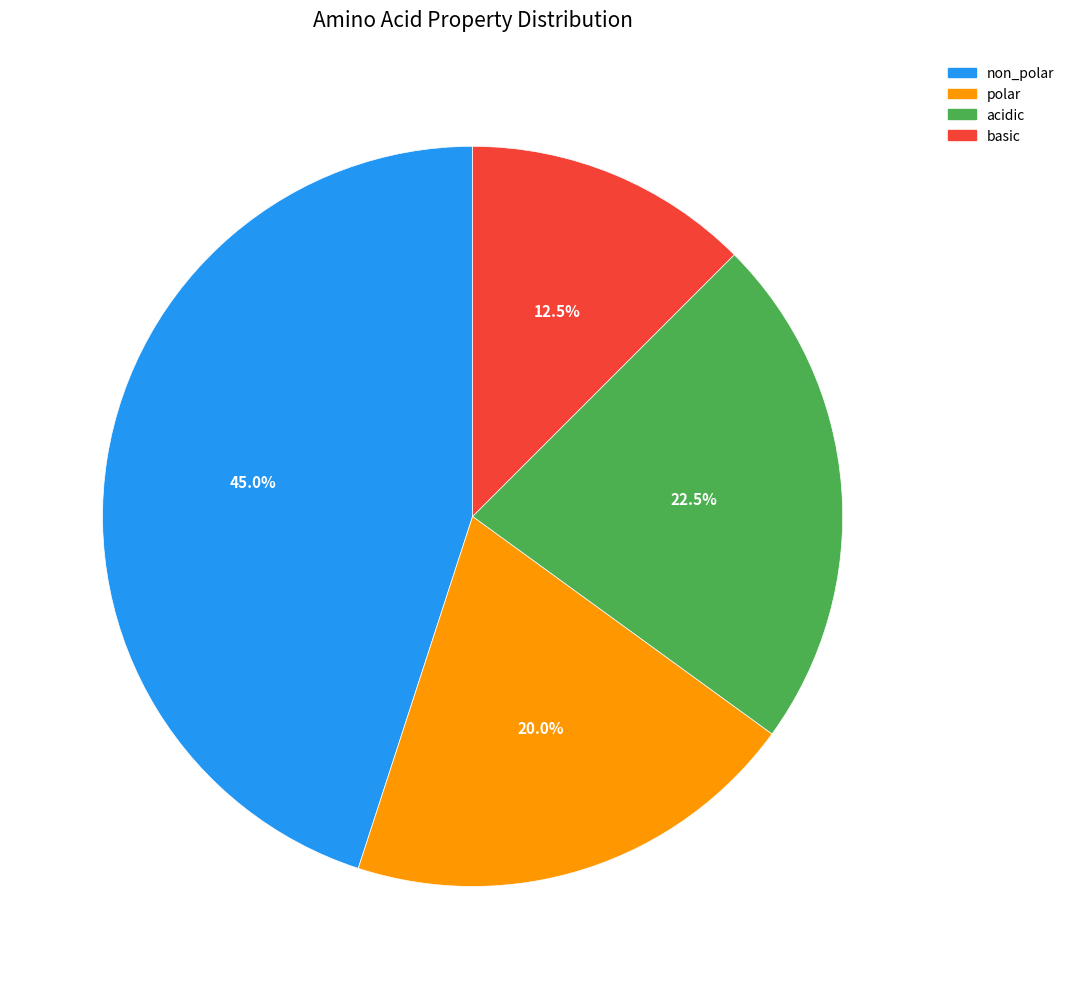

Which slice is the smallest?

basic